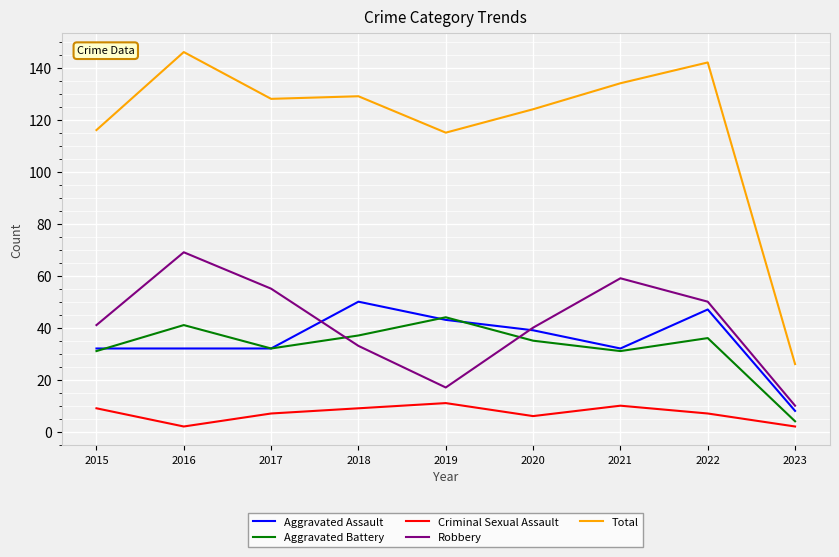

What is the difference between the highest and lowest values at 2022?

135